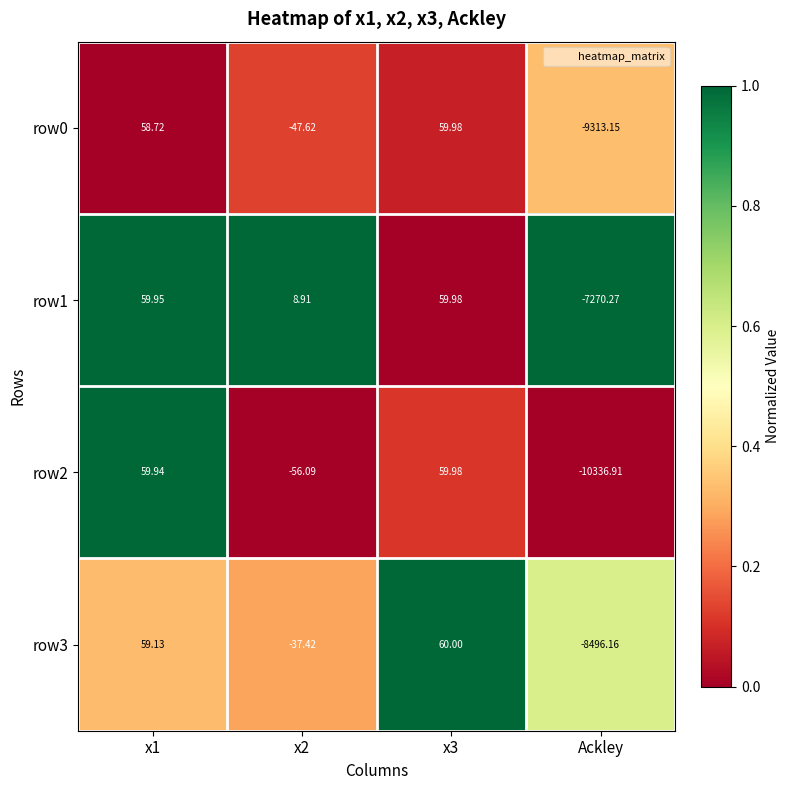

List the series in order of their overall mean, highest first.

row1, row3, row0, row2